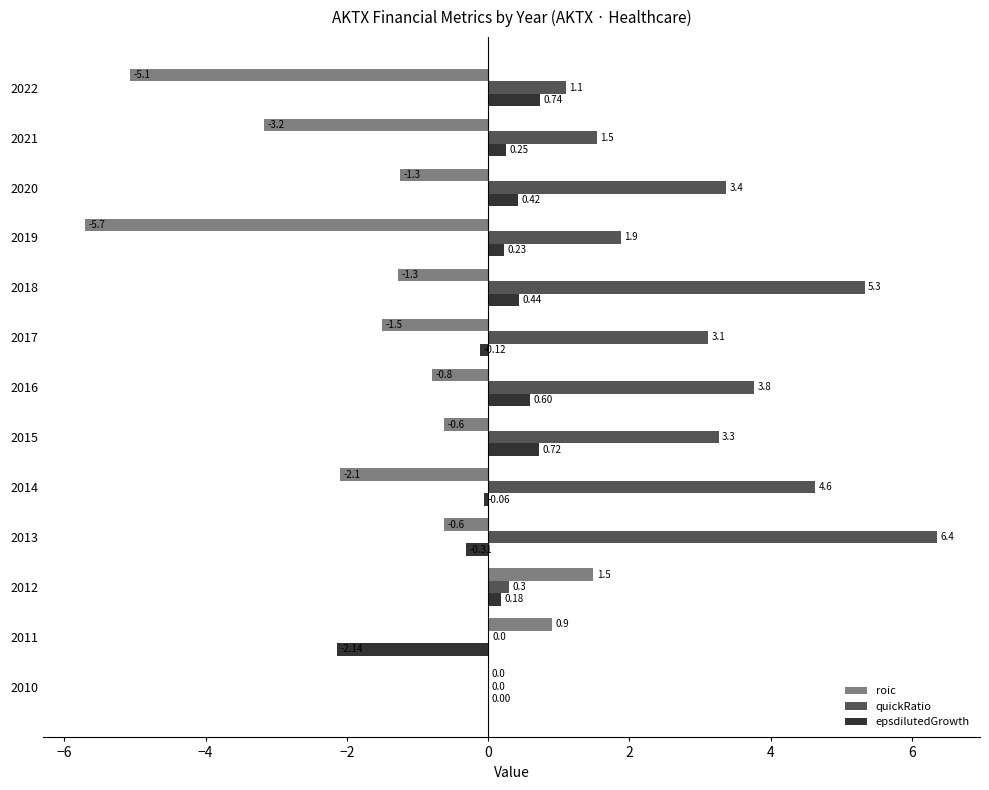

What is the average value of the epsdilutedGrowth series?

0.1